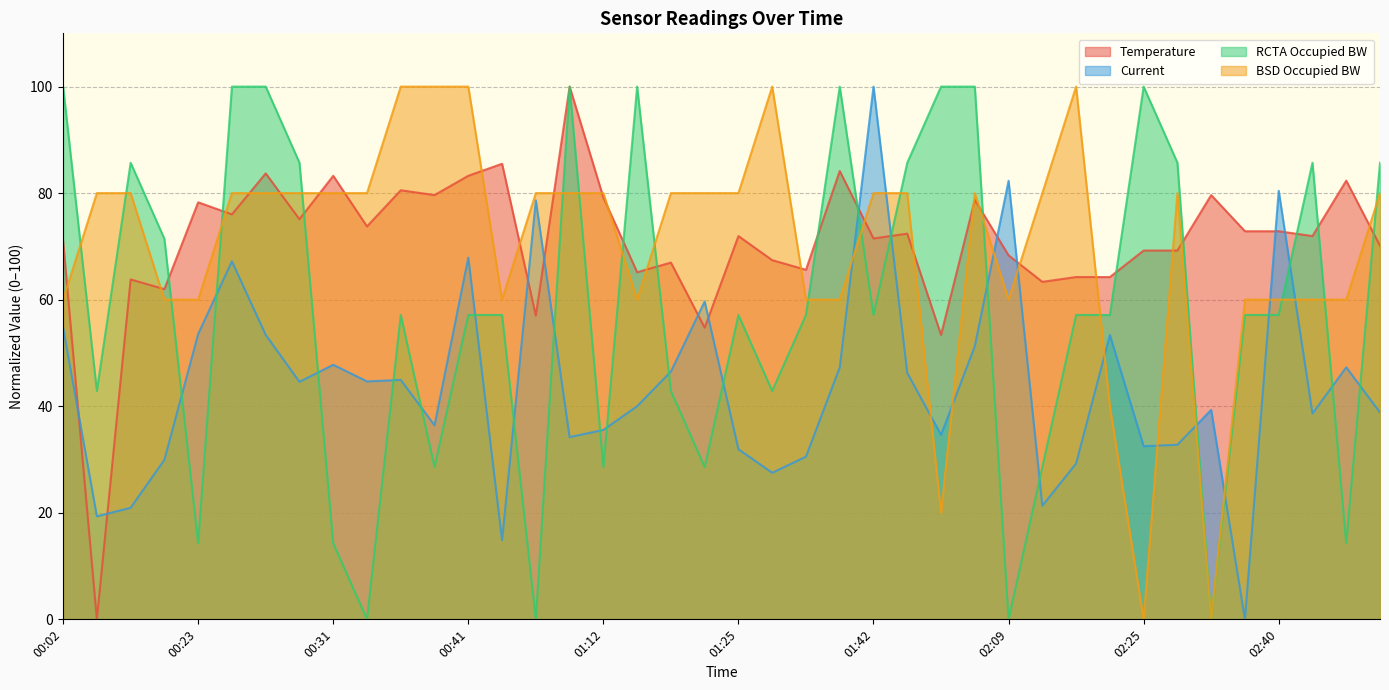

Rank the categories by Temperature value from highest to lowest.

01:05, 00:44, 01:40, 00:28, 00:31, 00:41, 02:44, 00:37, 00:39, 02:32, 01:12, 02:06, 00:23, 00:27, 00:30, 00:34, 02:37, 02:40, 01:44, 01:25, 02:41, 01:42, 00:02, 02:45, 02:25, 02:29, 02:09, 01:28, 01:22, 01:39, 01:14, 02:19, 02:23, 00:09, 02:16, 00:14, 01:01, 01:24, 02:05, 00:08